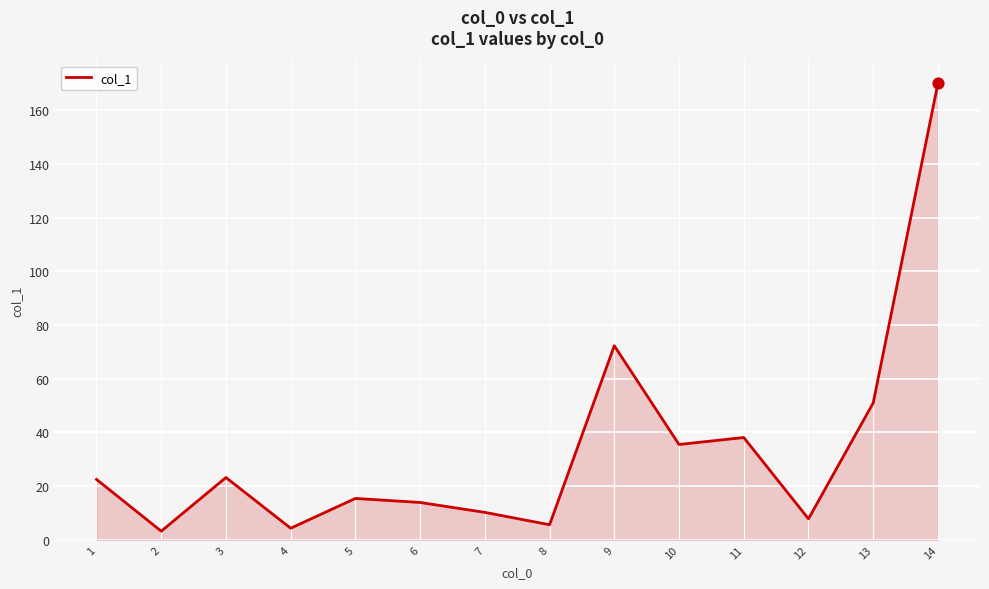

What is the ratio of the value at 2 to the value at 5?

0.2